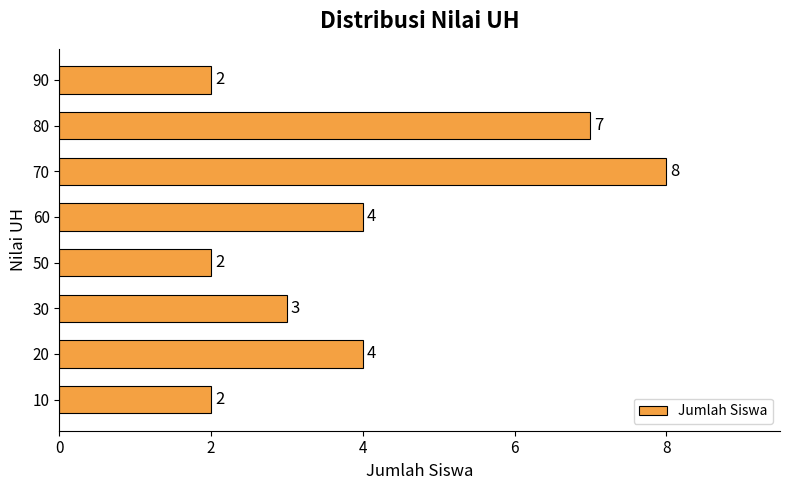

Is it true that the value at 20 is 5?

False